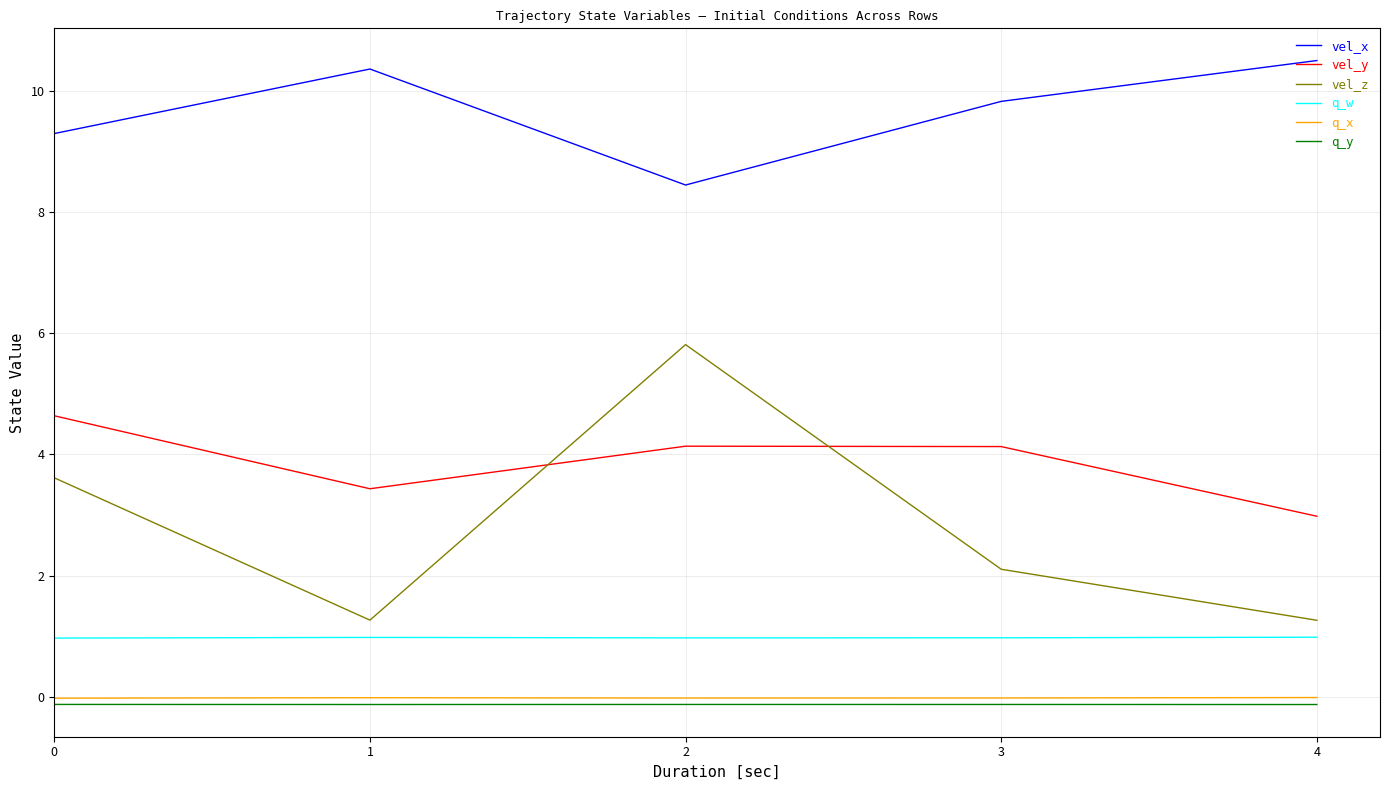

Is the value of q_x at 1 greater than the value of vel_z at 2?

No